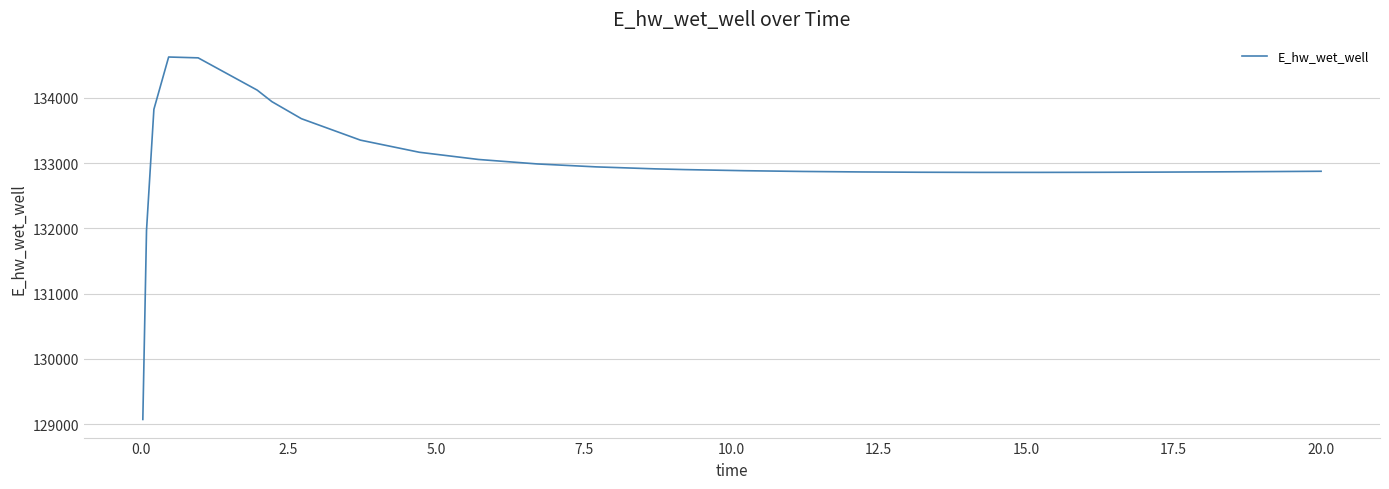

What is the minimum value shown in the chart?

129070.2